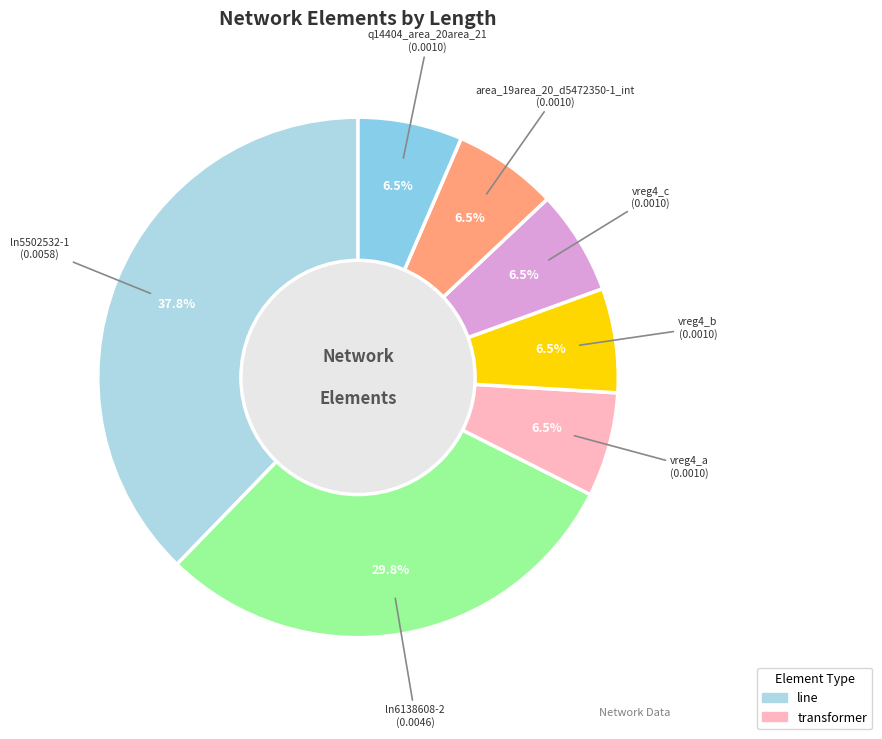

Which slice is the largest?

ln5502532-1